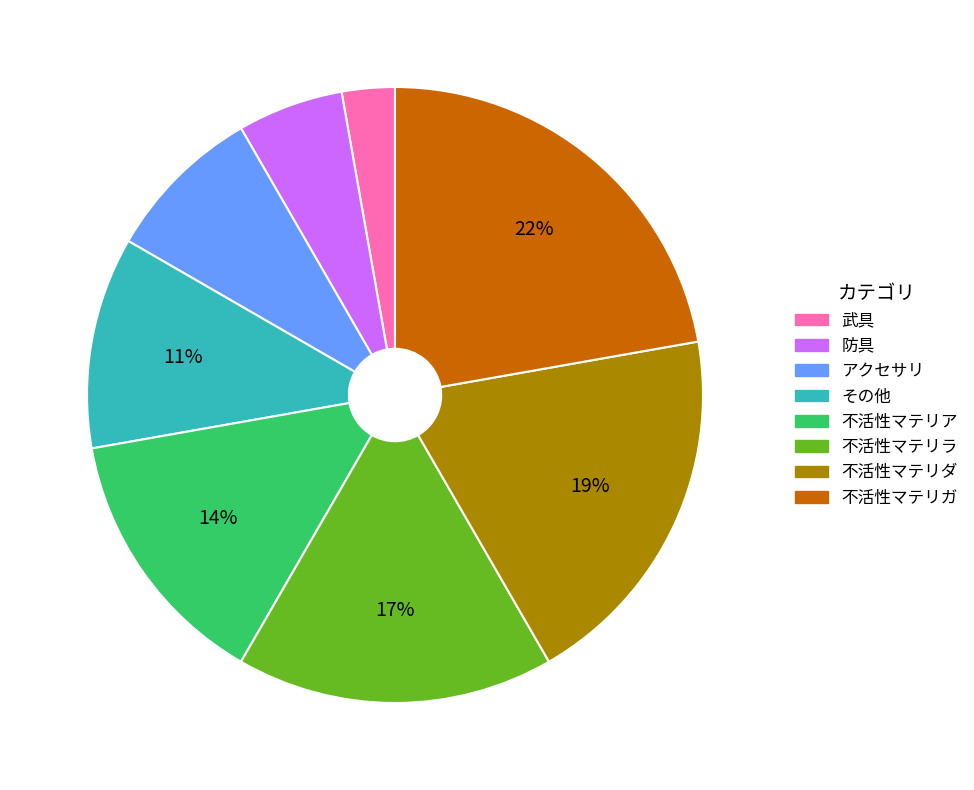

Approximately how many times larger is the value at 不活性マテリダ compared to 不活性マテリガ?

0.9